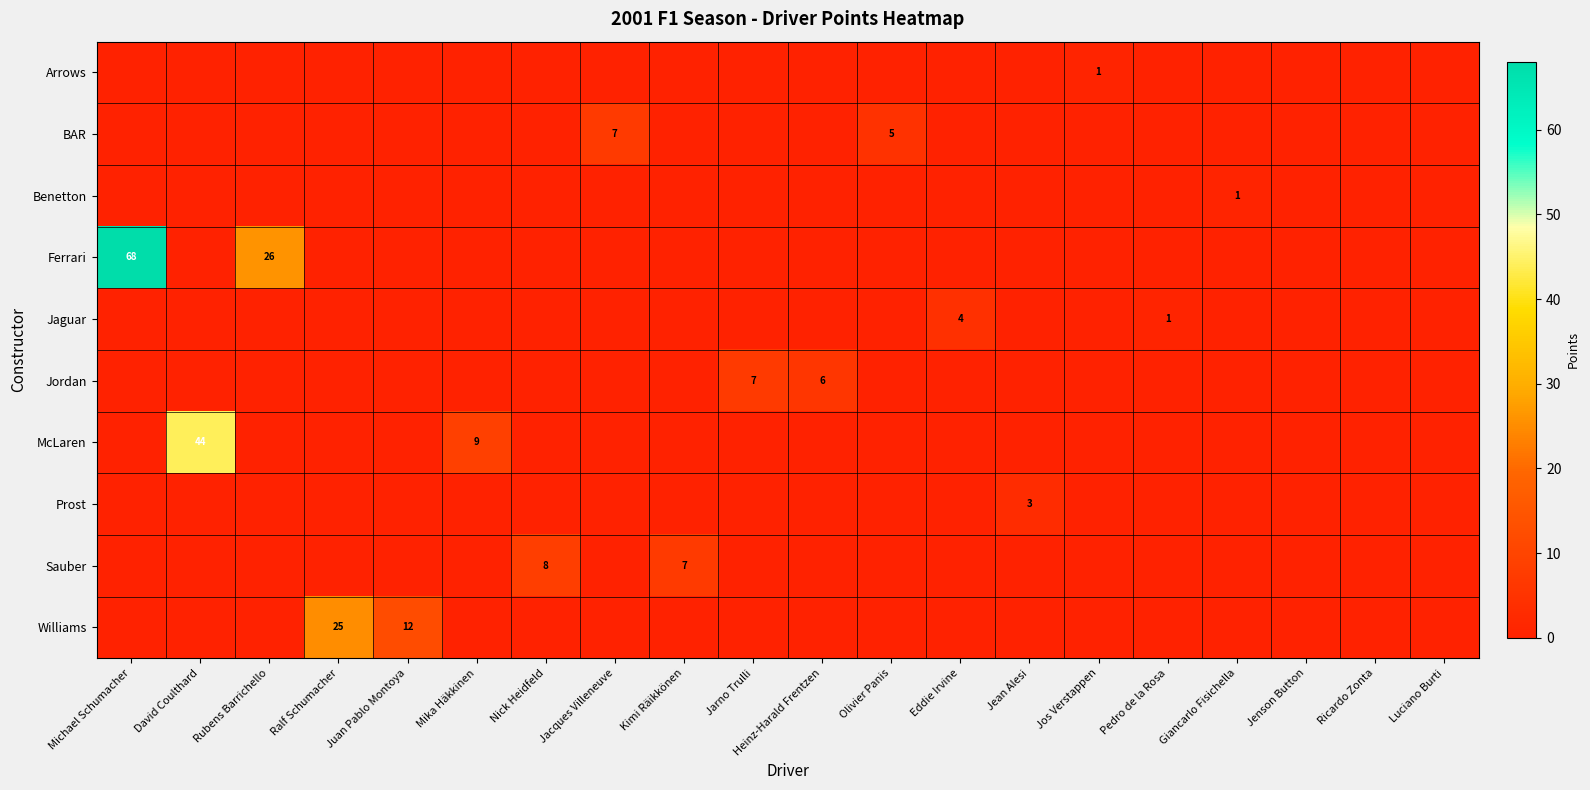

The Arrows series shows 1 at Jos Verstappen. True or false?

True